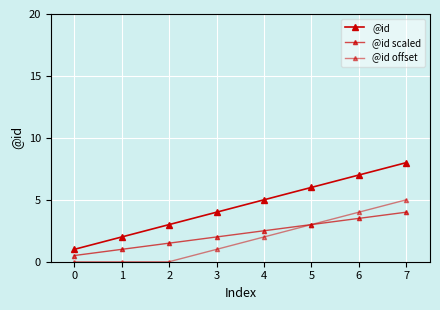

Is this an area chart (filled region under the line)?

No